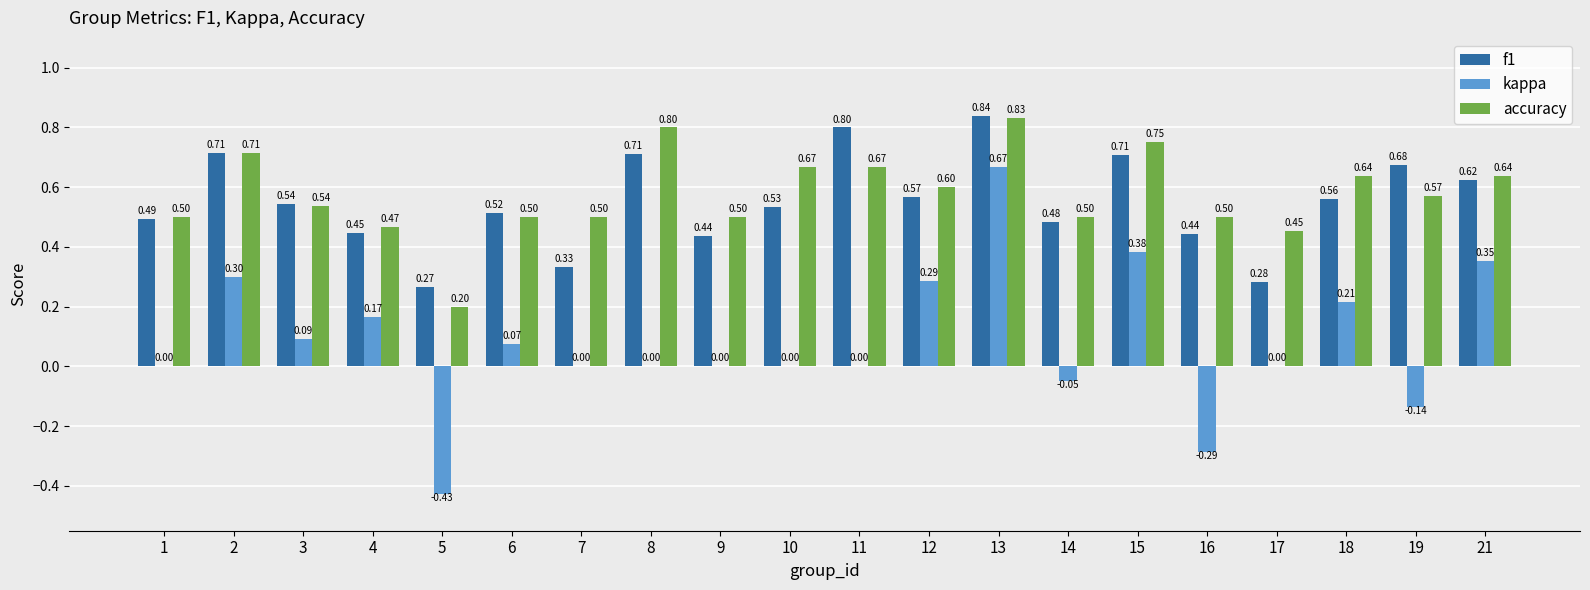

What is the sum of all f1 values?

11.0